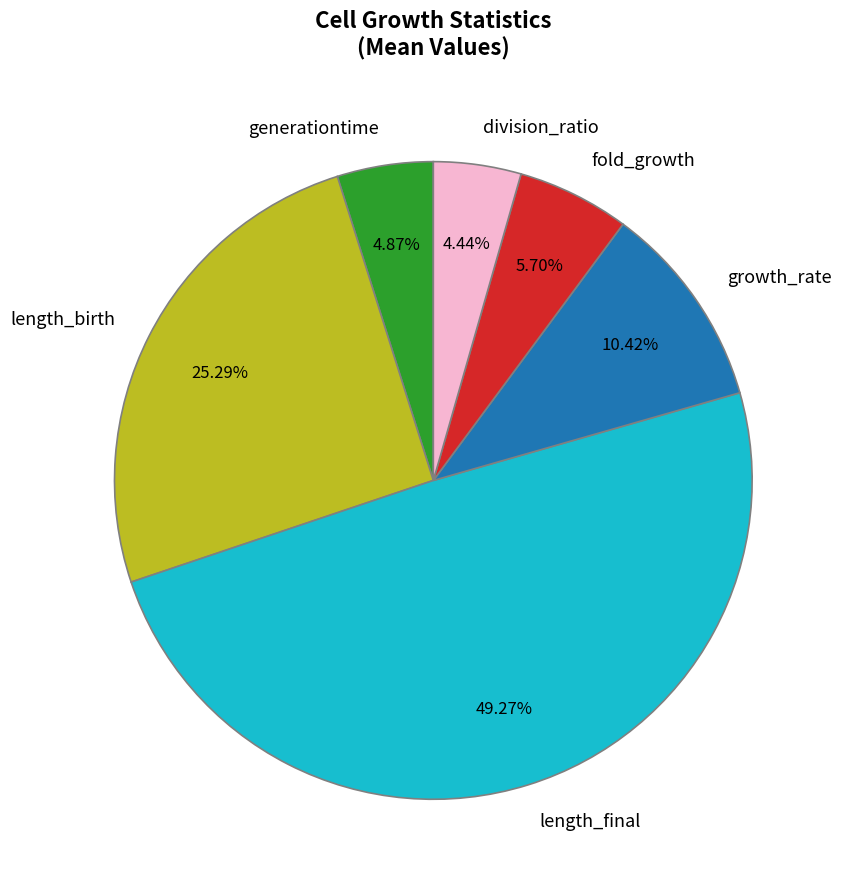

To the nearest percent, what is the difference between the largest and smallest slice percentages?

45%